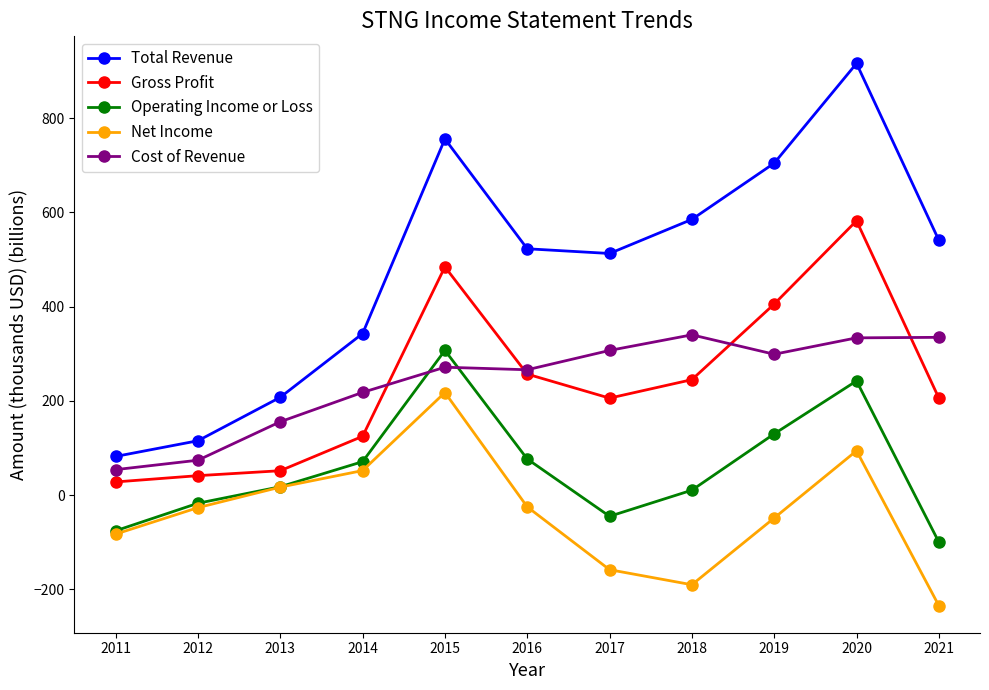

Rank the series by their maximum value, from lowest to highest.

Net Income, Operating Income or Loss, Cost of Revenue, Gross Profit, Total Revenue